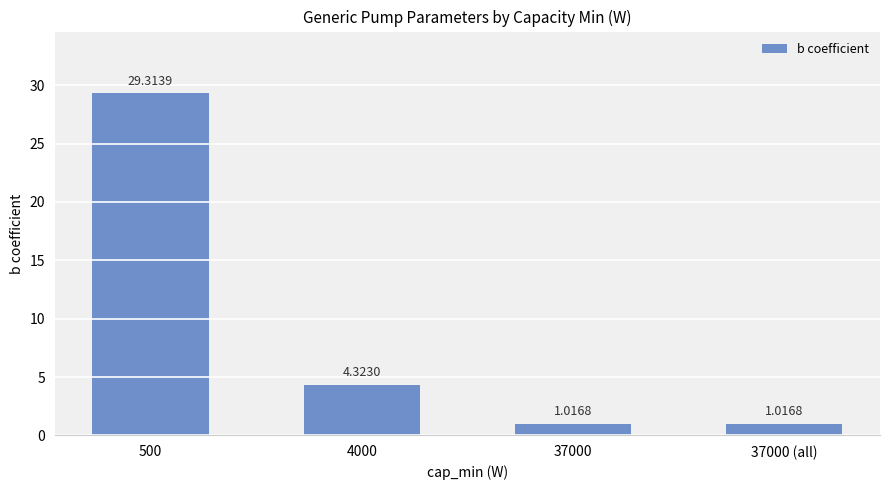

What is the average value?

8.9